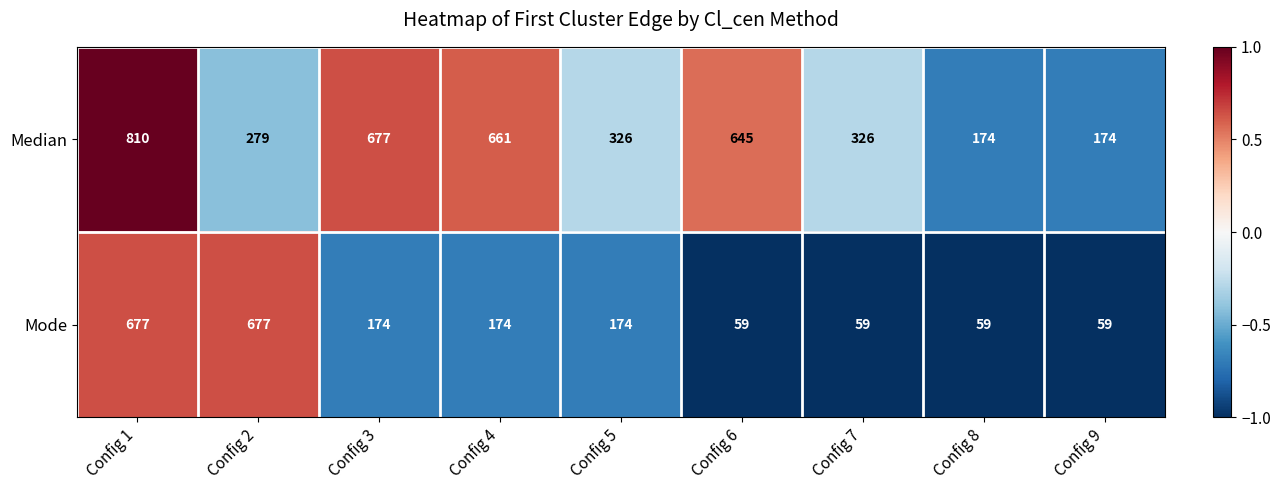

Which label corresponds to the largest value in the chart?

Config 1